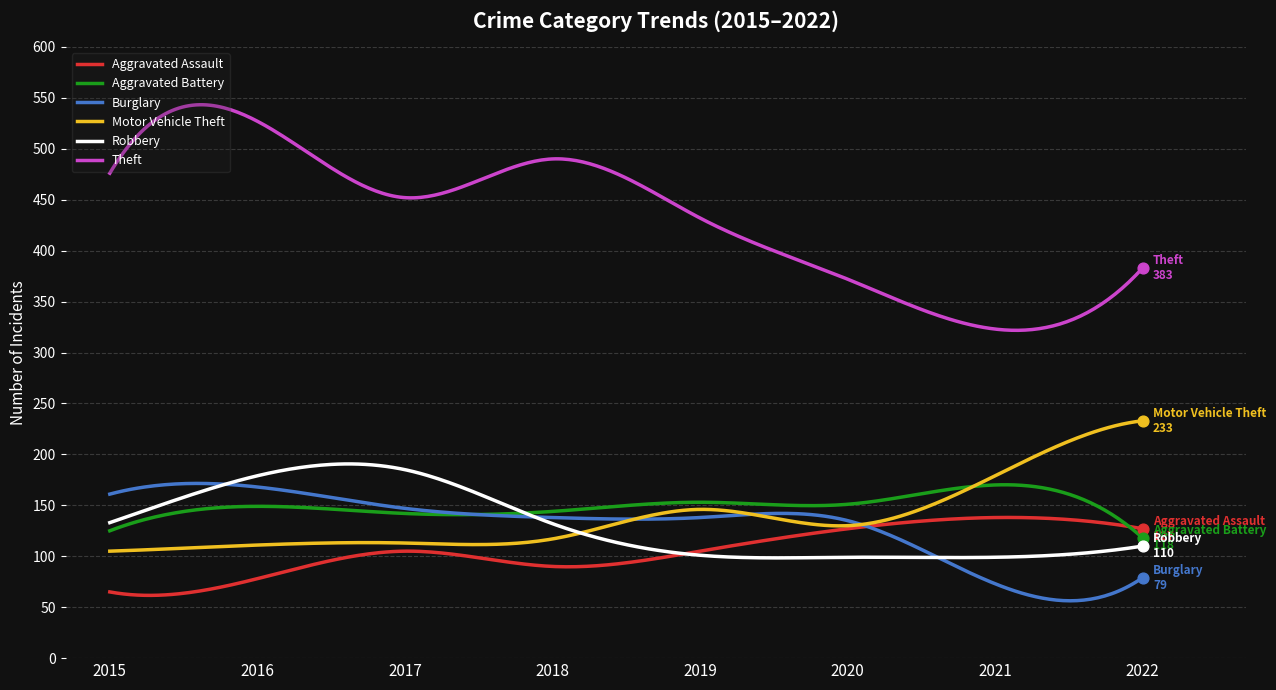

What are all the series names shown in the legend?

Aggravated Assault, Aggravated Battery, Burglary, Motor Vehicle Theft, Robbery, Theft